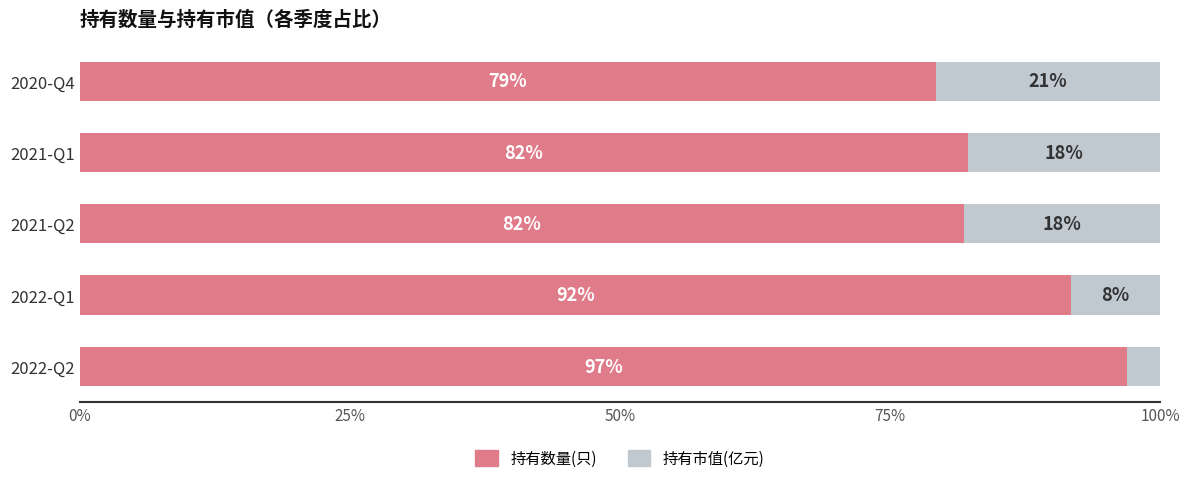

What is the maximum value for 持有数量(只)?

96.9